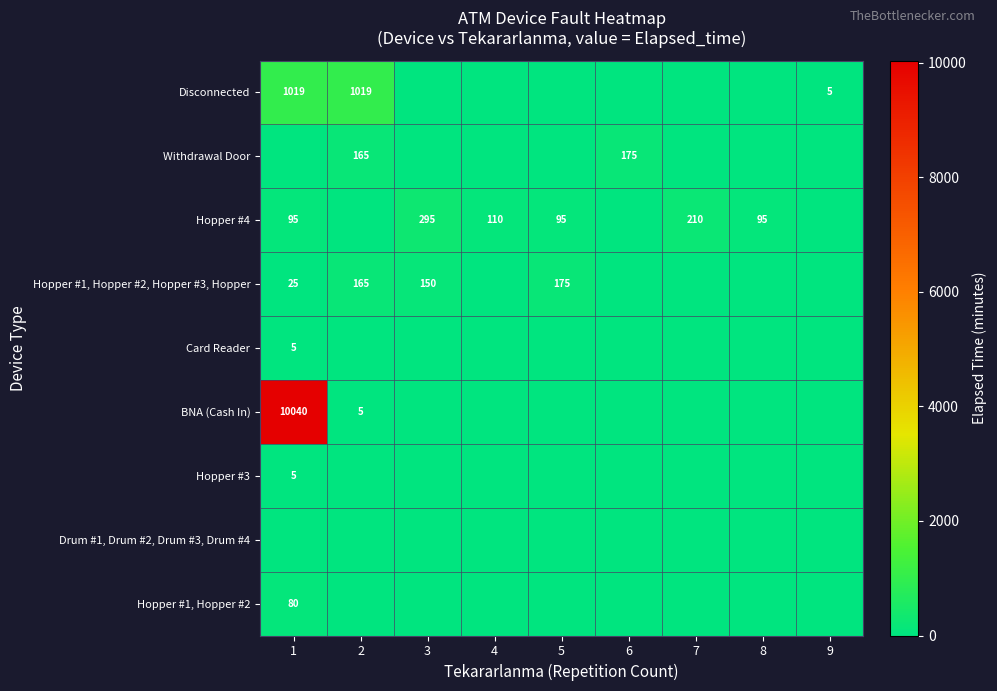

Is it true that Withdrawal Door equals 175 at 6?

True